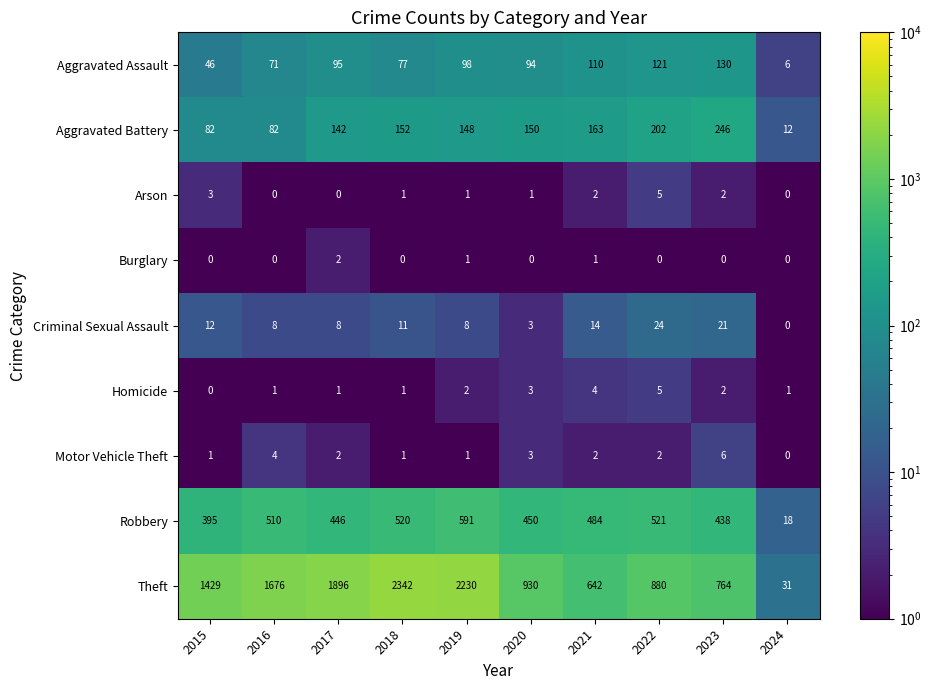

Rank the categories by Theft value from highest to lowest.

2018, 2019, 2017, 2016, 2015, 2020, 2022, 2023, 2021, 2024